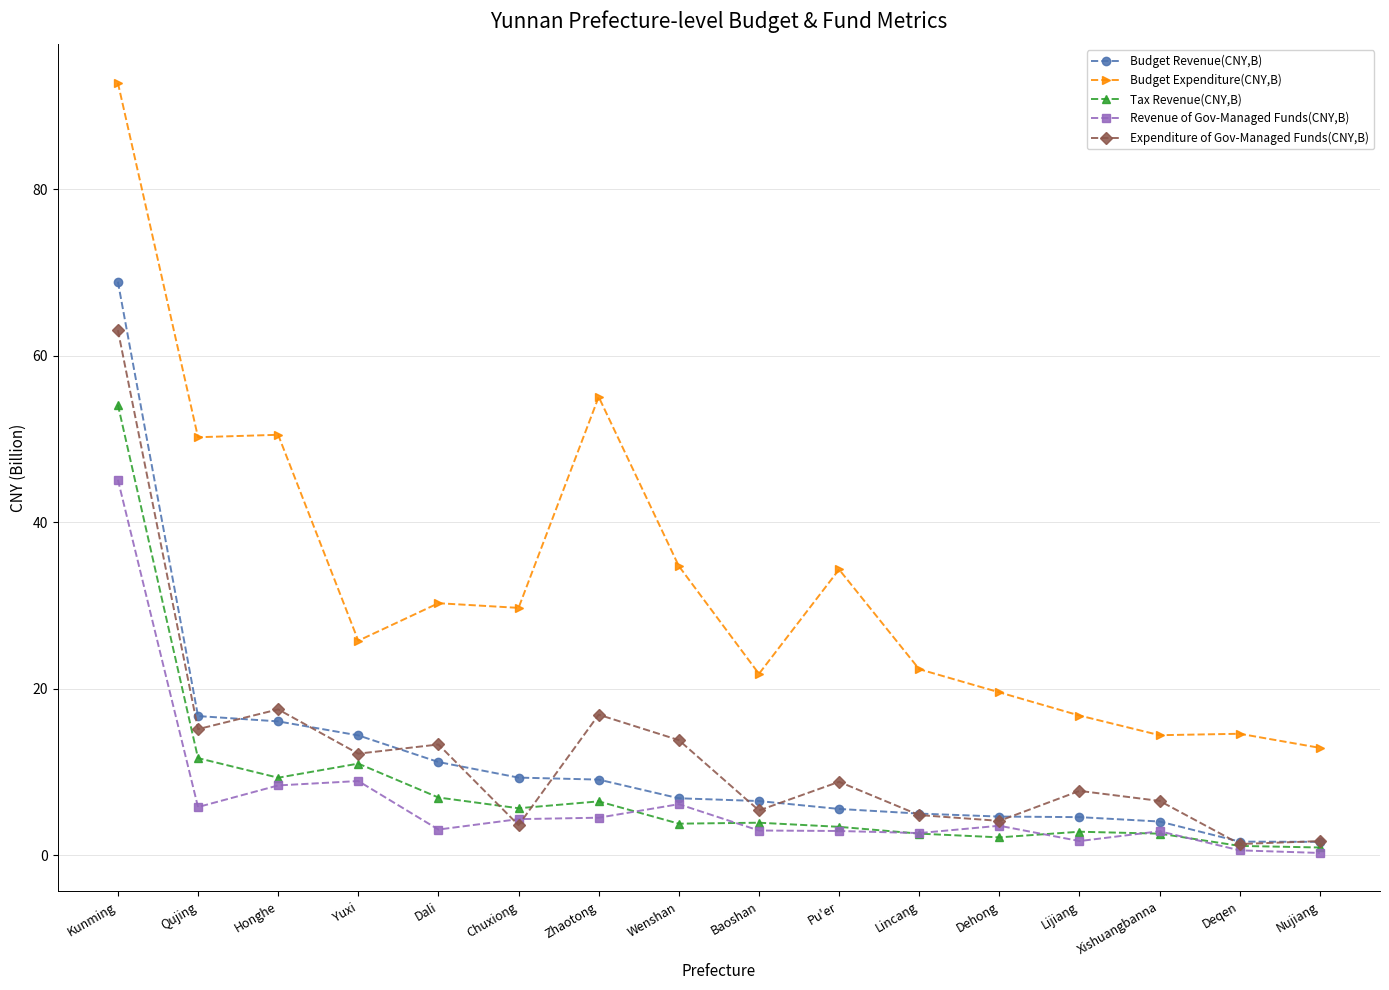

What is the label of the 11th point from the right?

Chuxiong